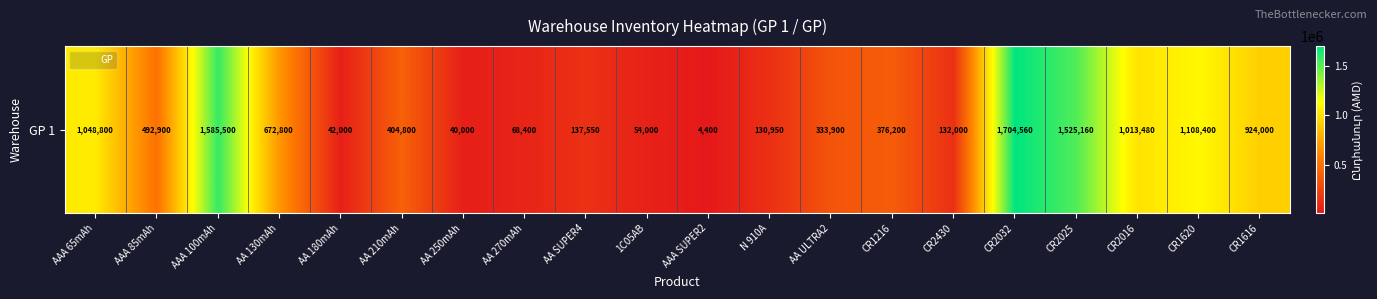

Which label corresponds to the smallest value in the chart?

AAA SUPER2